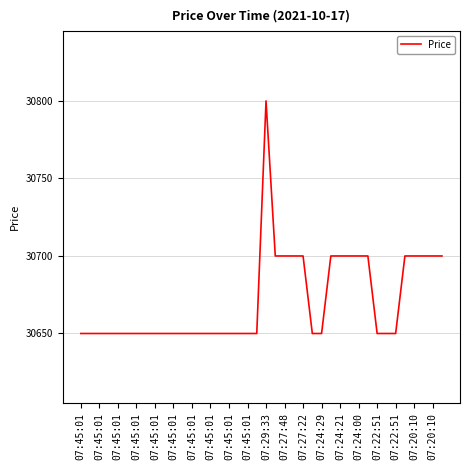

How many lines are shown in the chart?

1